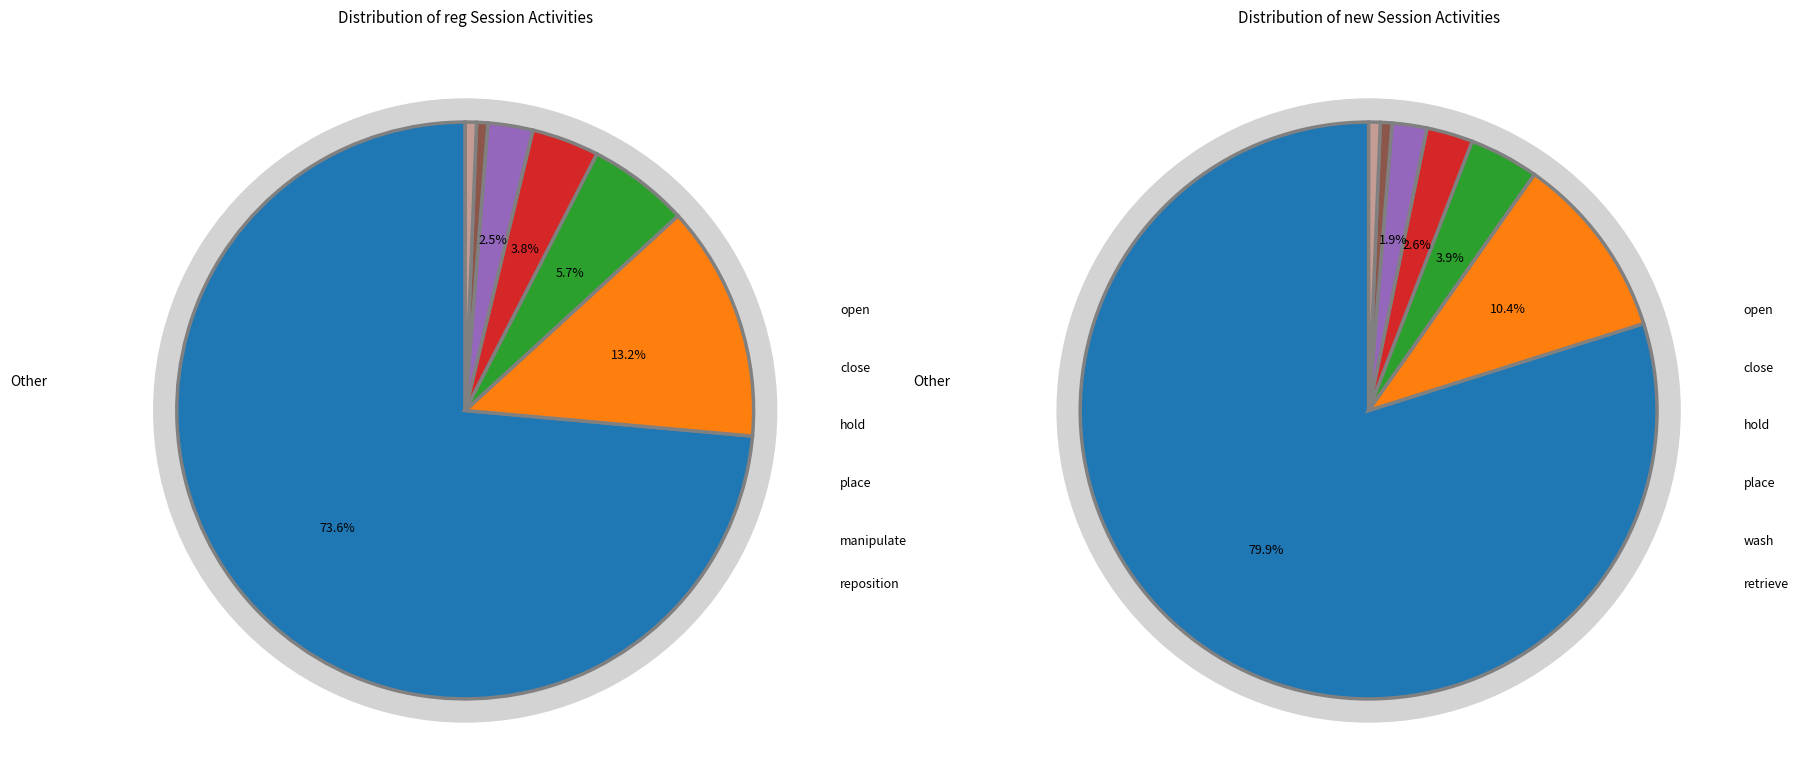

What percentage do new and reg together represent?

100.0%